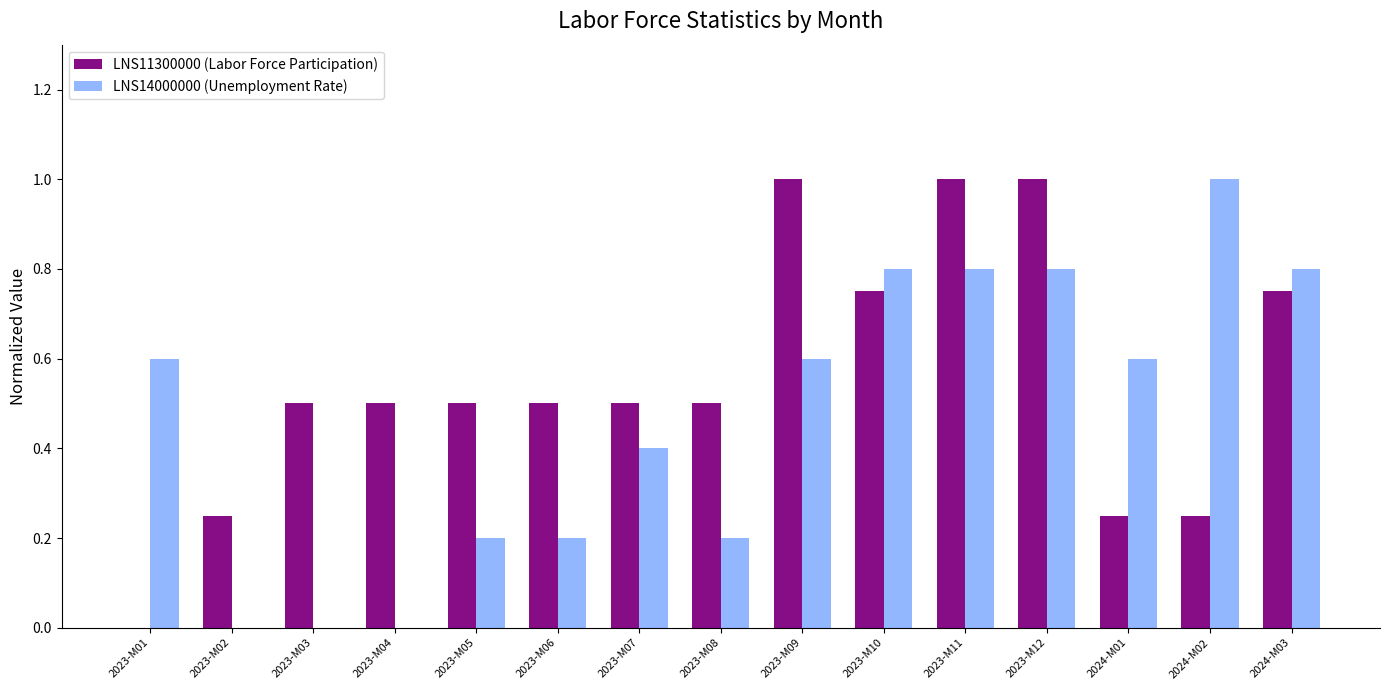

What are all the series names shown in the legend?

LNS11300000 (Labor Force Participation), LNS14000000 (Unemployment Rate)